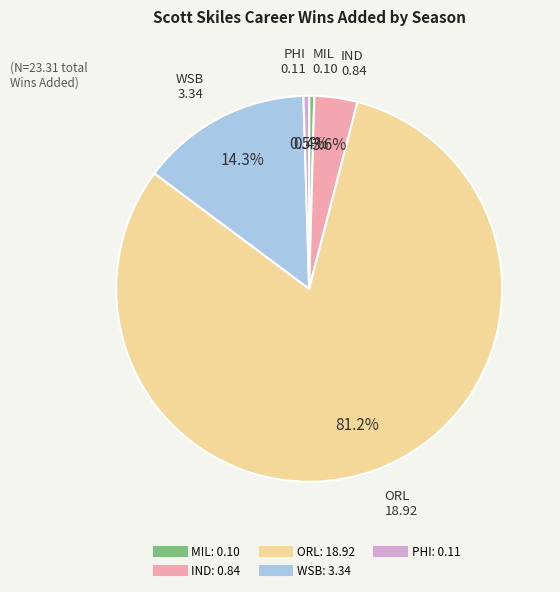

Does any single category account for the majority?

Yes